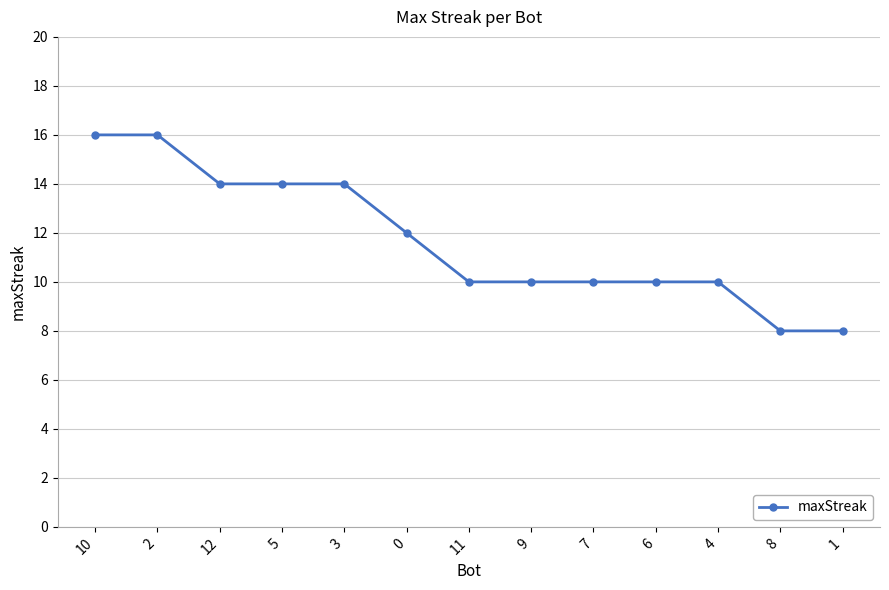

Reading left to right, transcribe all the data shown in this chart.

10=16	2=16	12=14	5=14	3=14	0=12	11=10	9=10	7=10	6=10	4=10	8=8	1=8